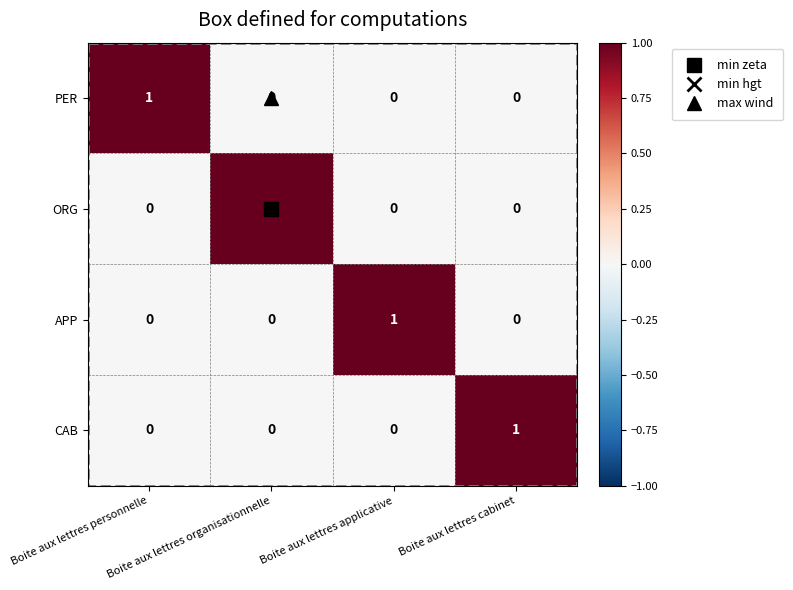

At how many categories does at least one series exceed 0?

4